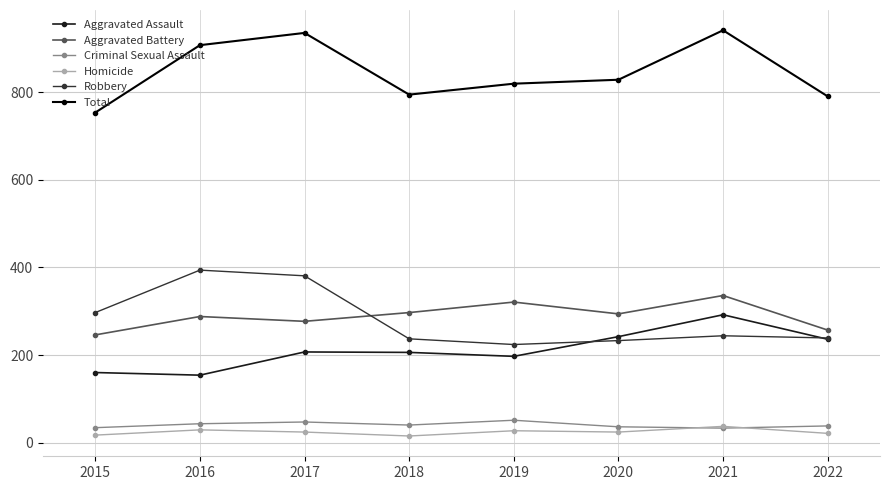

Which series changed the most between 2015 and 2016?

Total